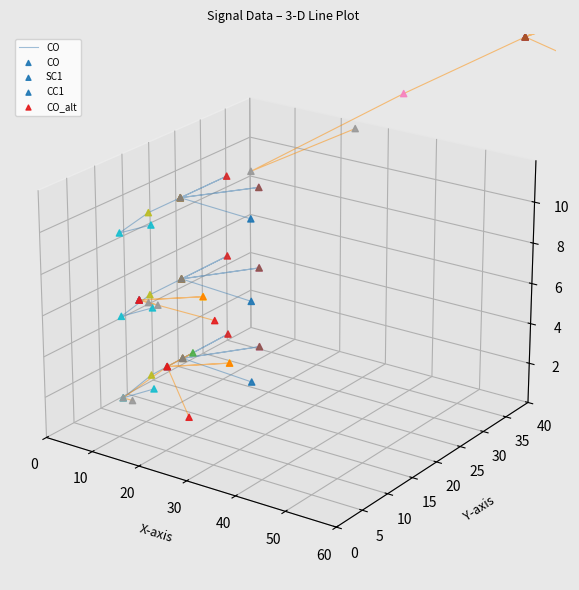

Which series has the largest Y range (max minus min)?

CO_alt